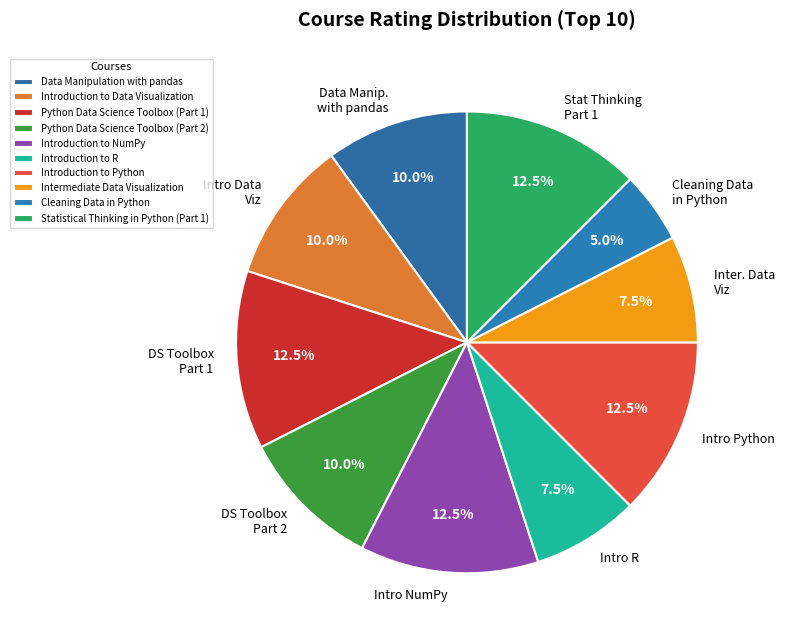

Is it true that Introduction to NumPy is 23% of the pie?

False